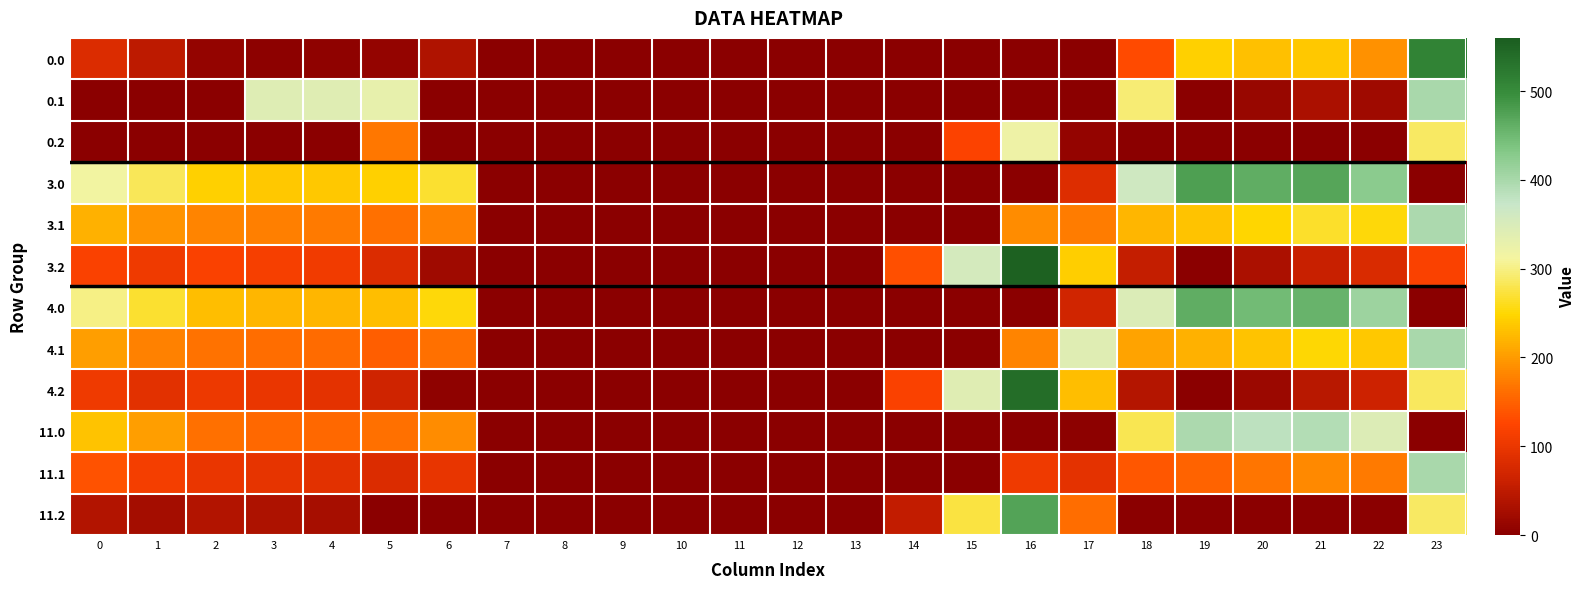

Which series changed the most between 0 and 16?

3.2